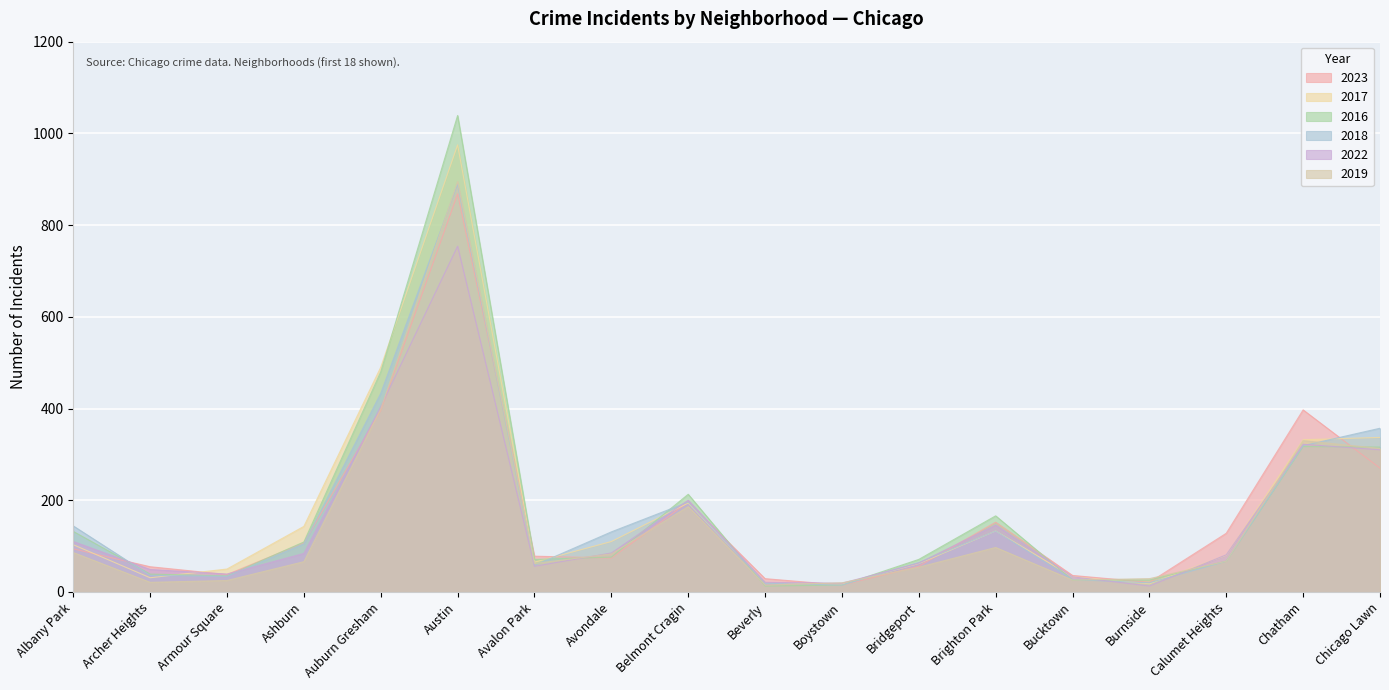

Between which two adjacent categories do 2016 and 2023 first intersect?

Albany Park and Archer Heights